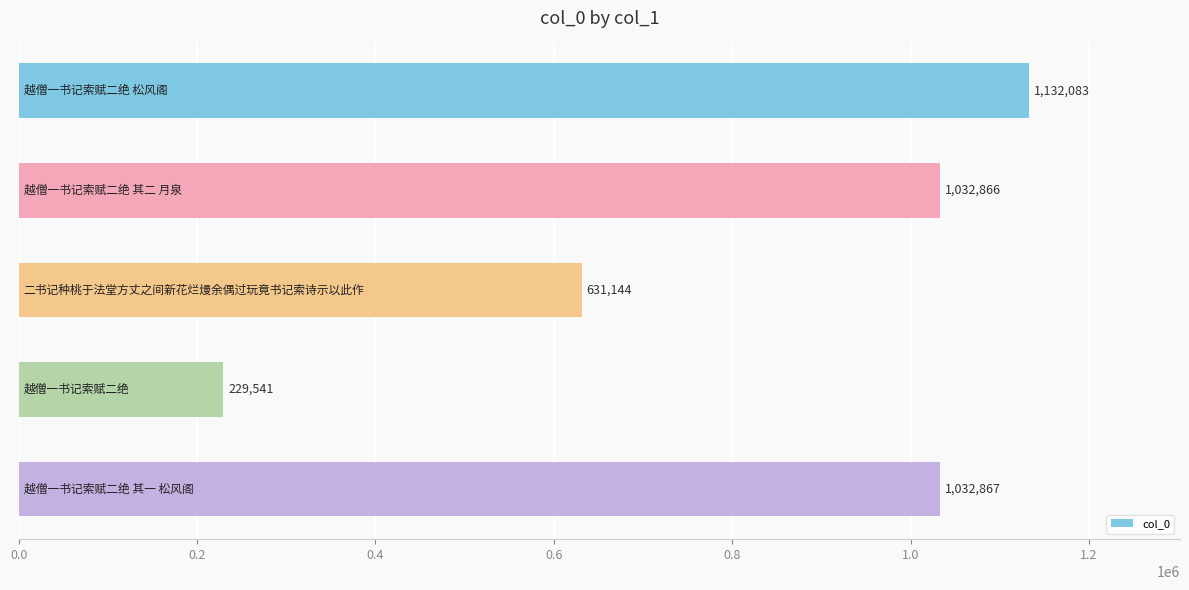

What is the value of the 2nd bar from the top?

1032866